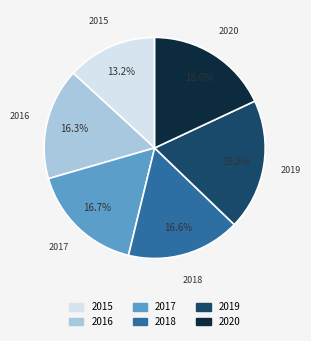

Does 2019 represent more than half of the total?

No